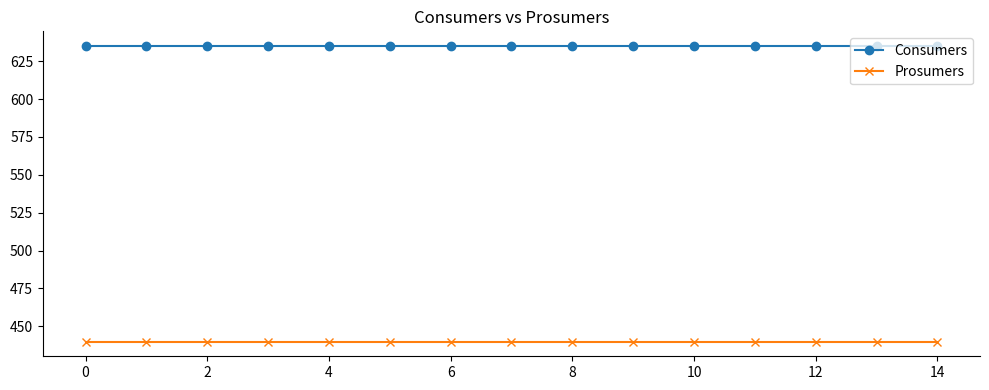

Rank the series by their maximum value, from highest to lowest.

Consumers, Prosumers